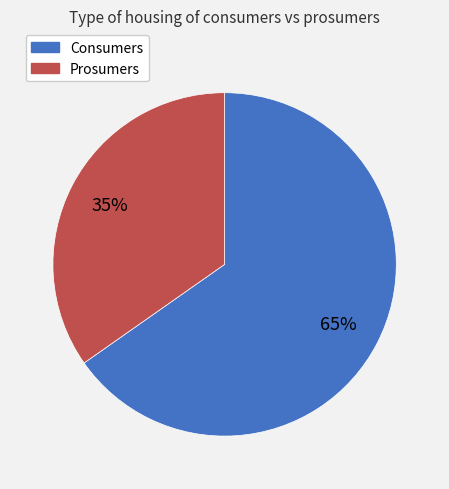

Combined, do Consumers and Prosumers account for over 50%?

Yes